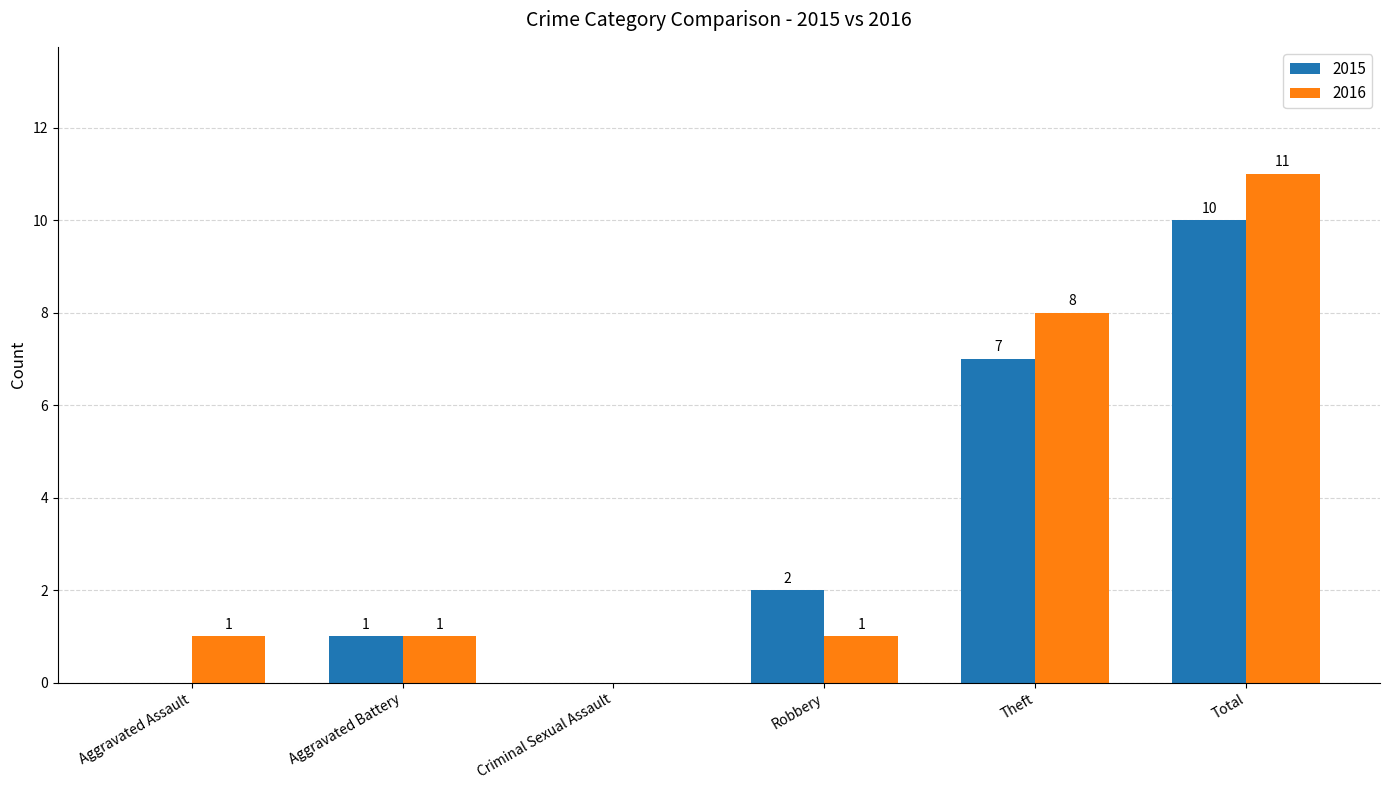

At which label is 2016 closest to 5?

Theft